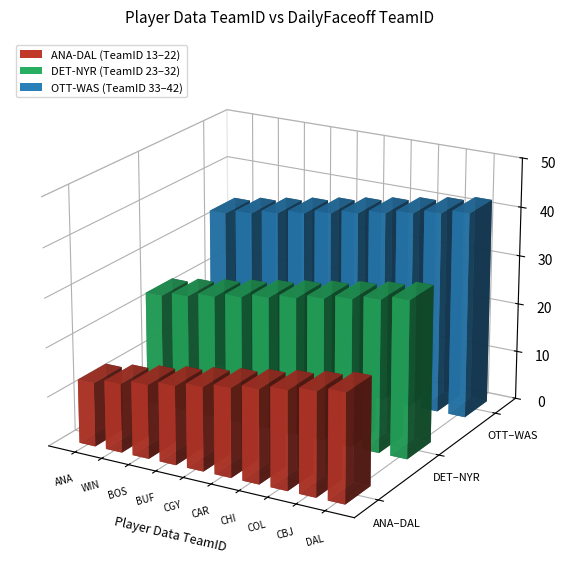

What is the smallest value displayed?

13